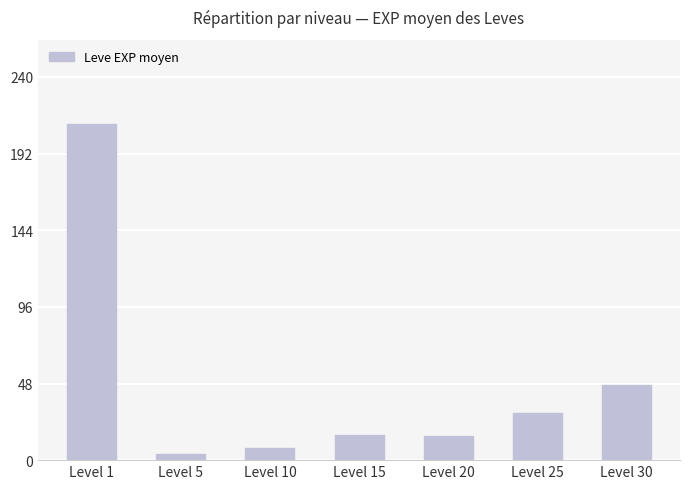

Which category has the lowest value across all series?

Level 5